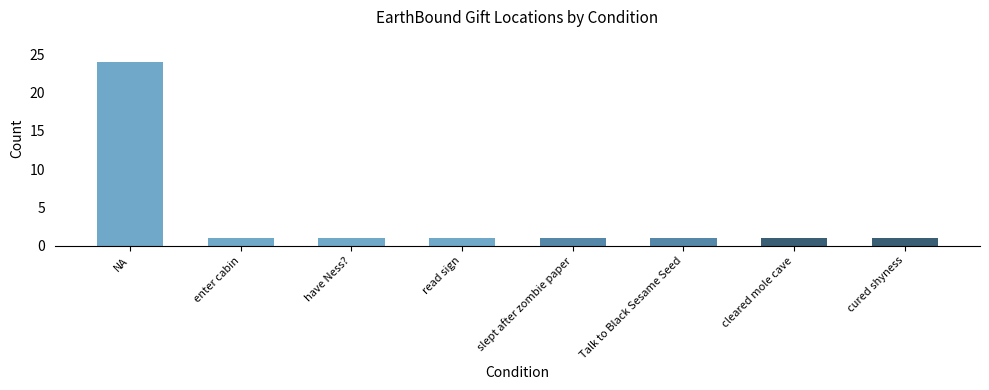

What is the maximum value shown in the chart?

24